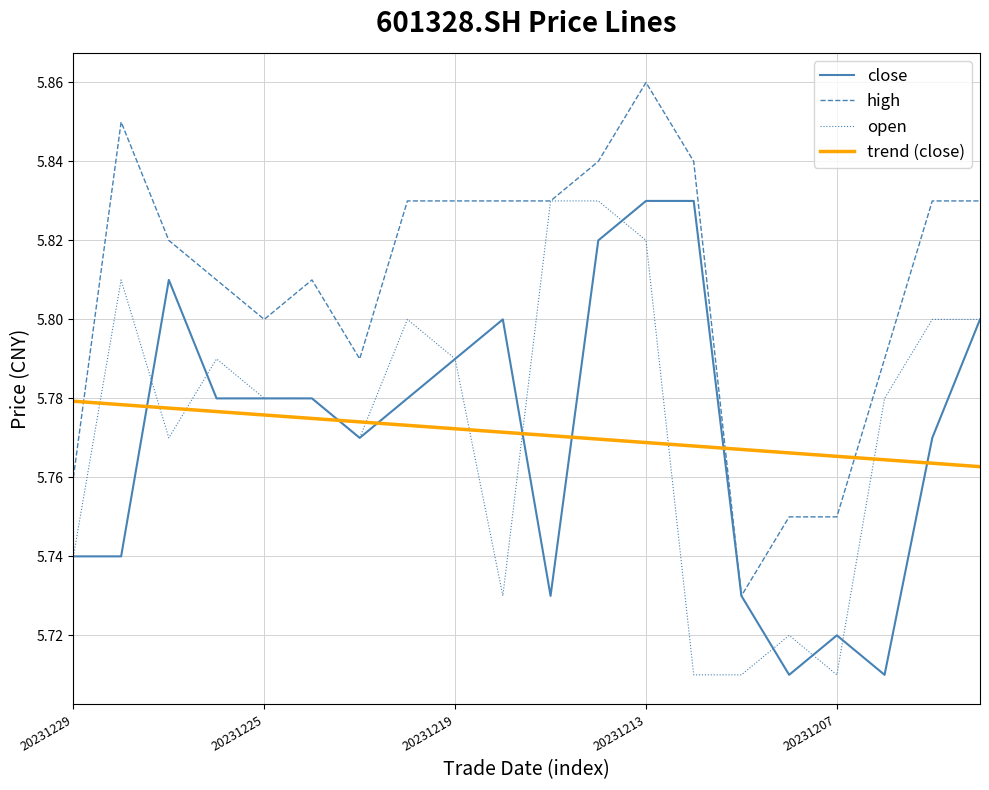

What is the difference between the maximum and second lowest values in the high series?

0.1